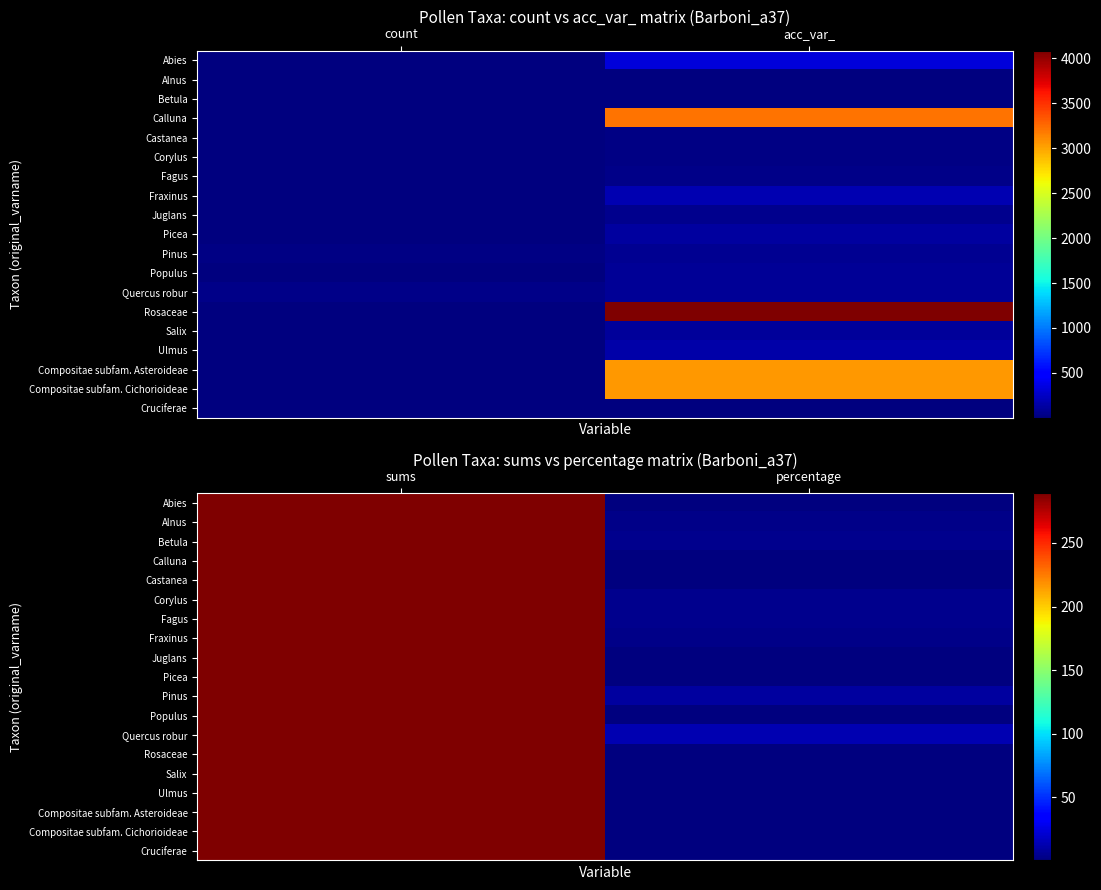

Rank the categories by Populus value from lowest to highest.

percentage, sums